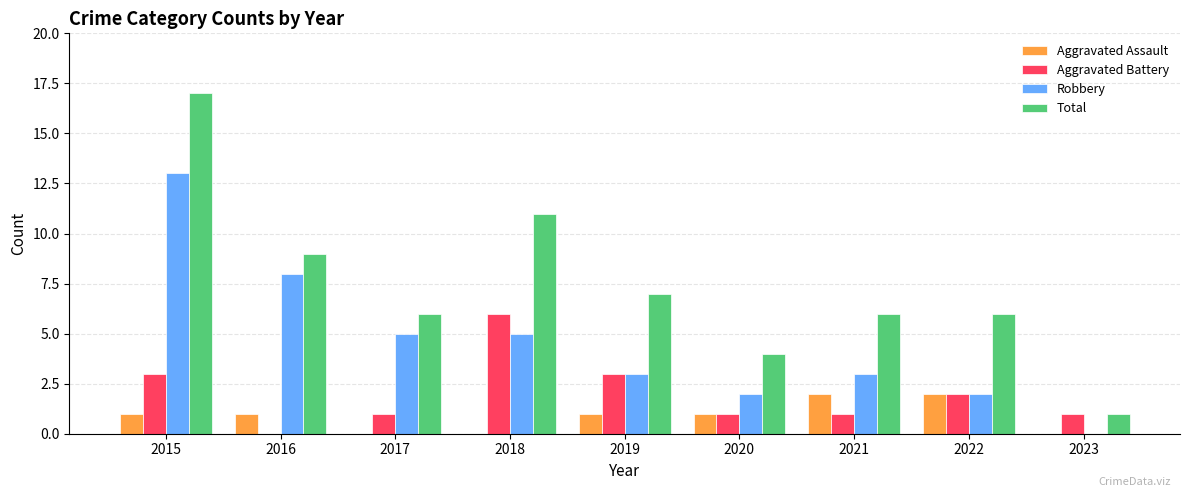

Does the chart contain stacked bars?

No